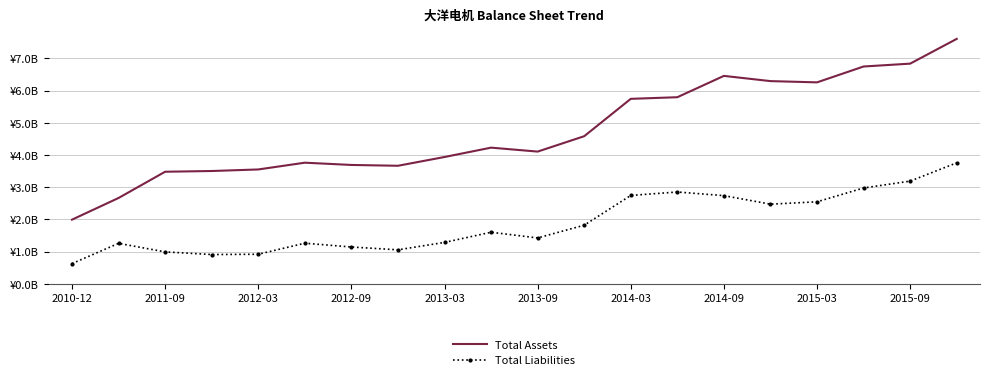

Reading left to right, transcribe all the data shown in this chart.

Total Assets: 1993921529.5	2666916193.1	3481532715.5	3504090008.4	3552363793.9	3762496513.5	3692273404.5	3666836615.1	3938885174.8	4229589983.2	4107055363.9	4584567012.4	5744626793.5	5795084446.0	6457331890.1	6295144078.7	6256295980.7	6748718614.7	6837370975.1	7605955337.9
Total Liabilities: 629345276.0	1258788736.6	993395147.7	911106205.4	919933841.4	1262984883.8	1144791987.2	1057140362.3	1287670946.4	1603034770.1	1426213746.1	1821848969.3	2745961638.8	2852277685.6	2739869430.7	2474734042.9	2548122751.6	2977419109.9	3190190109.1	3757723348.2